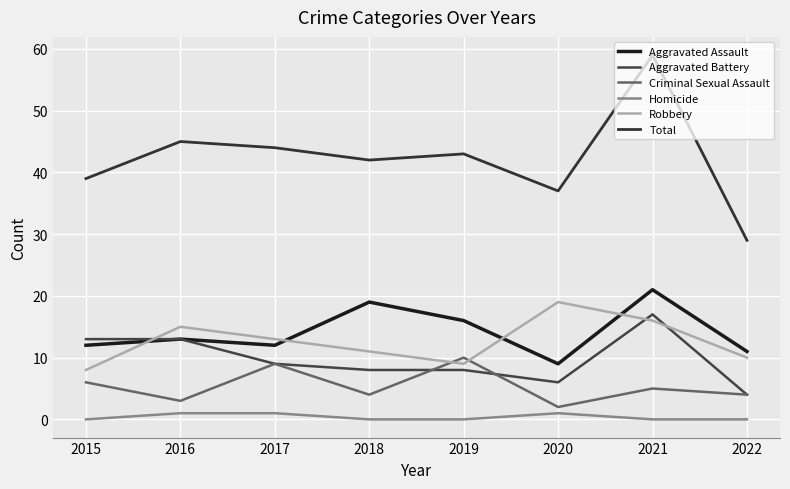

Does the chart display data point markers on the line(s)?

No